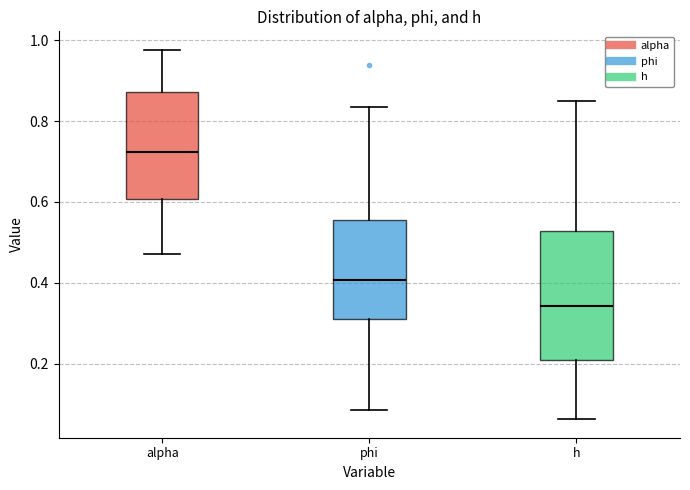

Which box's median line is the lowest?

h